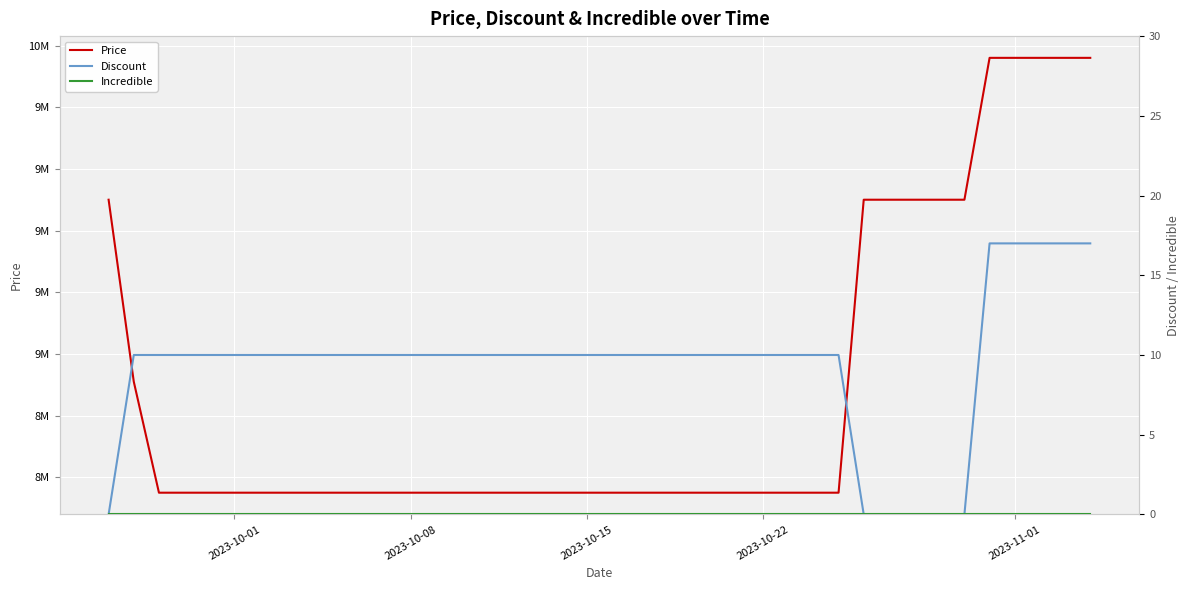

Rank the series by their maximum value, from highest to lowest.

Price, Discount, Incredible